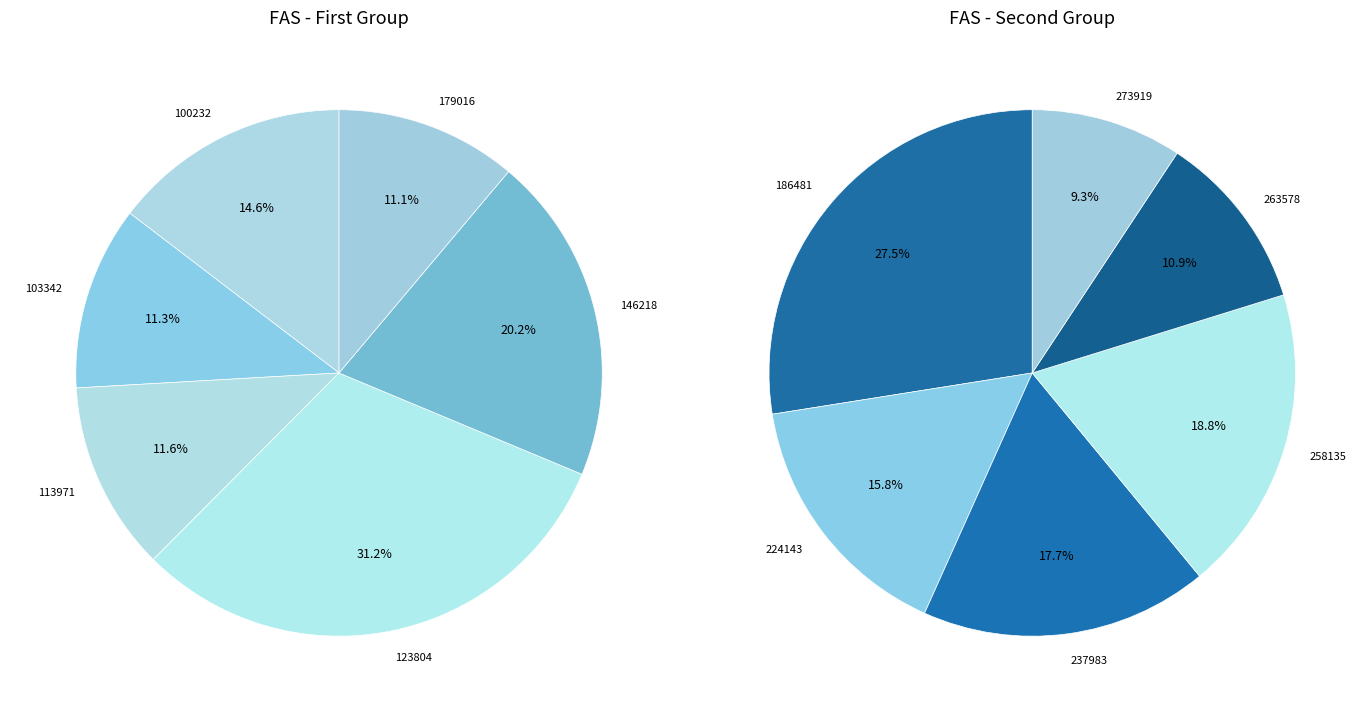

Is it true that 273919 is 12% of the pie?

False